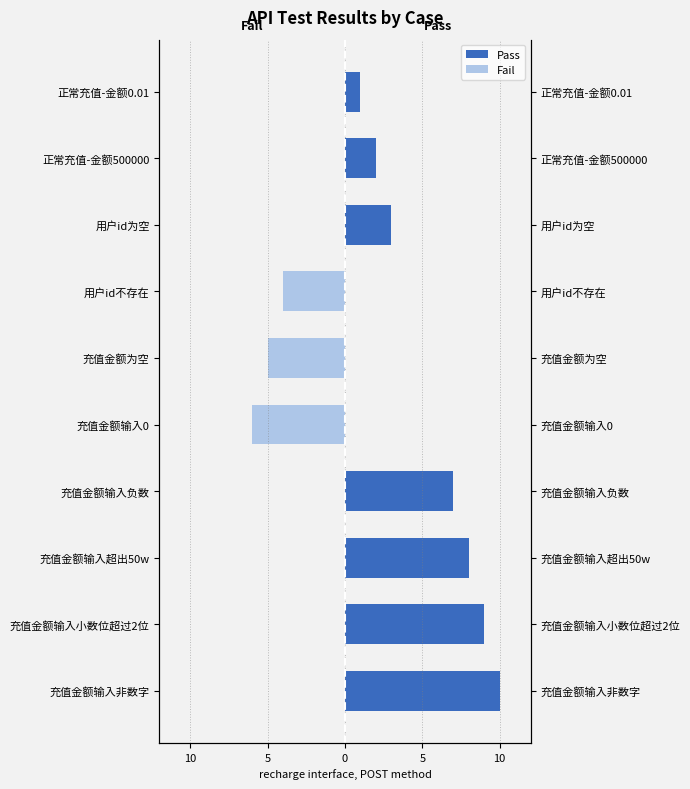

The value of Fail at 充值金额输入负数 is -2. True or false?

False